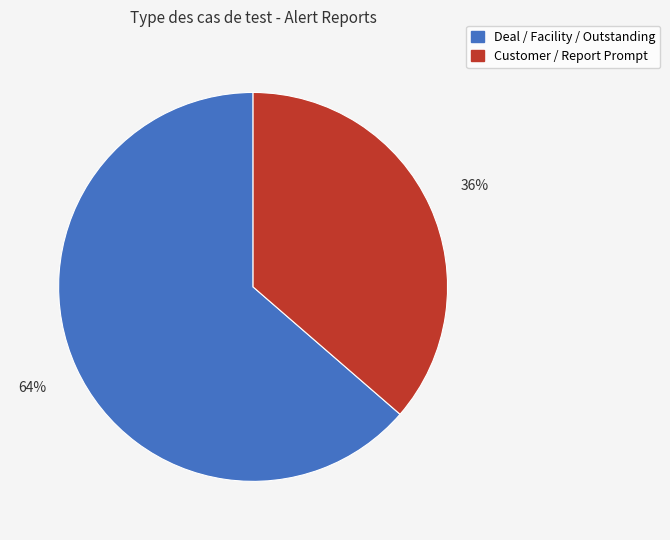

To the nearest percent, what is the average slice percentage?

50%